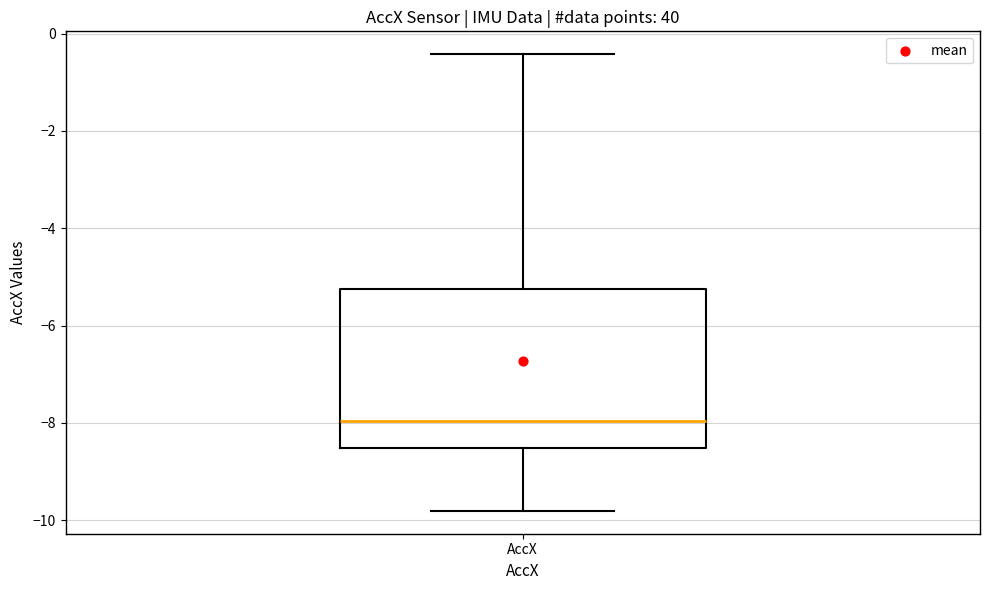

Read this box plot against the y-axis: the position of the median line, the range covered by the box, and the ends of both whiskers. The values are not printed on the chart, so give them approximately, as read against the axis.

median -8.0, box -8.6 to -5.2, whiskers -9.8 to -0.4